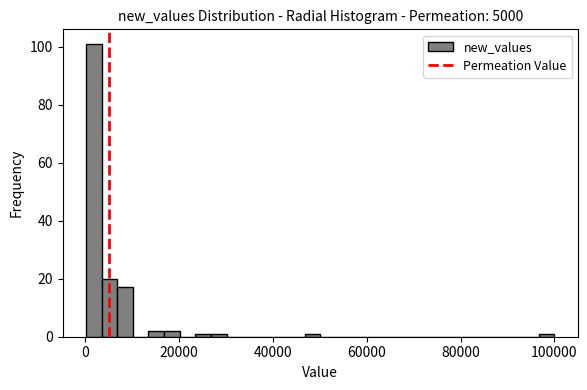

Around what value on the x-axis is the tallest bar? Give the approximate position of its centre, as read against the axis.

2000